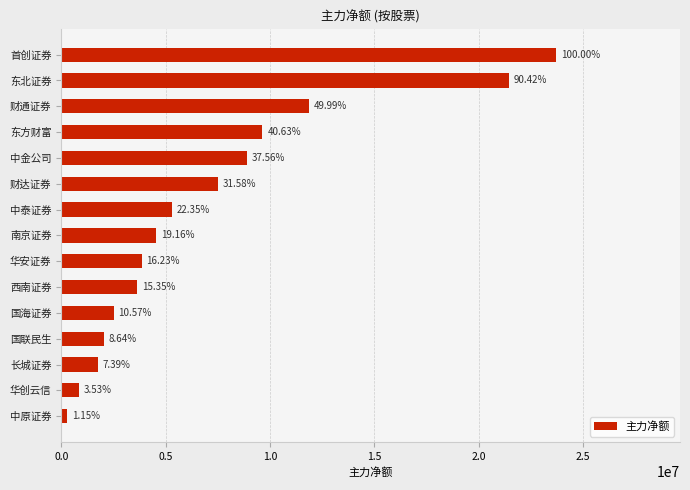

What is the average value?

7184057